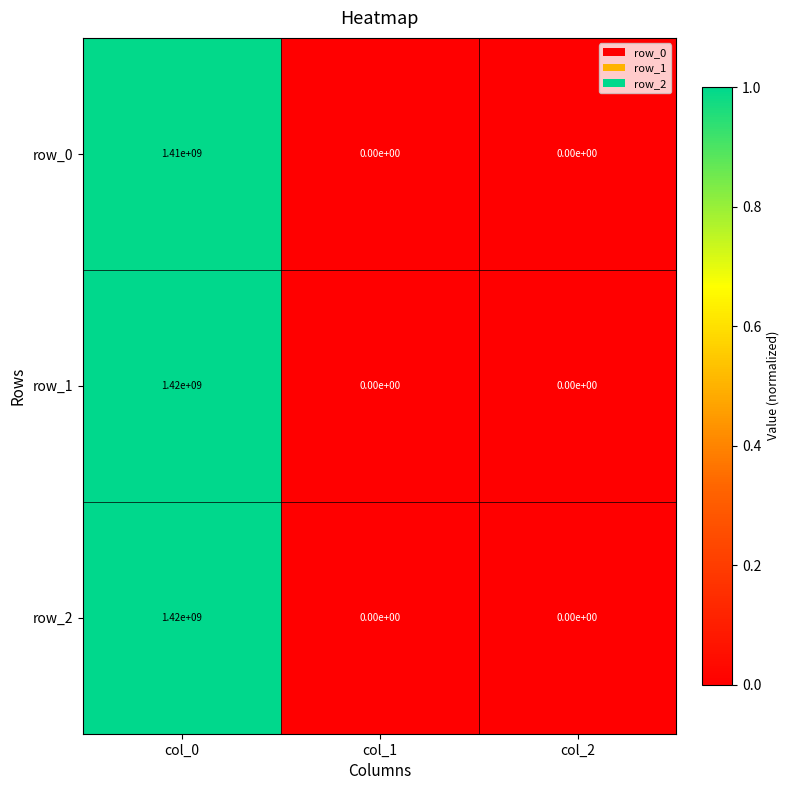

Count the row_2 values in the range 0 to 1420000000.

3